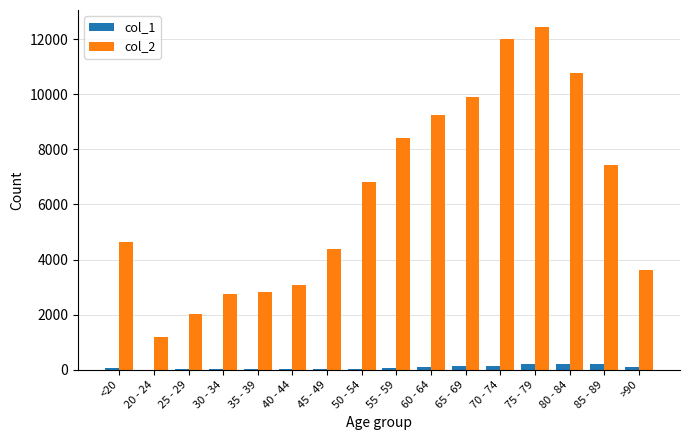

Which series has the largest total across all categories?

col_2